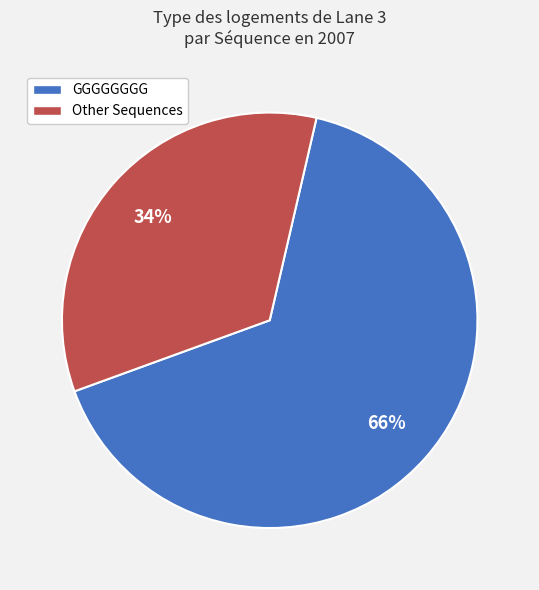

Which slice is the largest?

GGGGGGGG